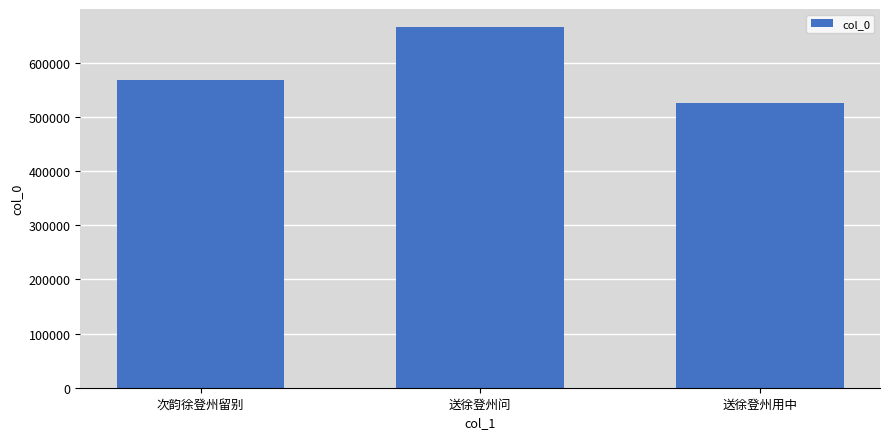

What is the maximum value shown in the chart?

665938